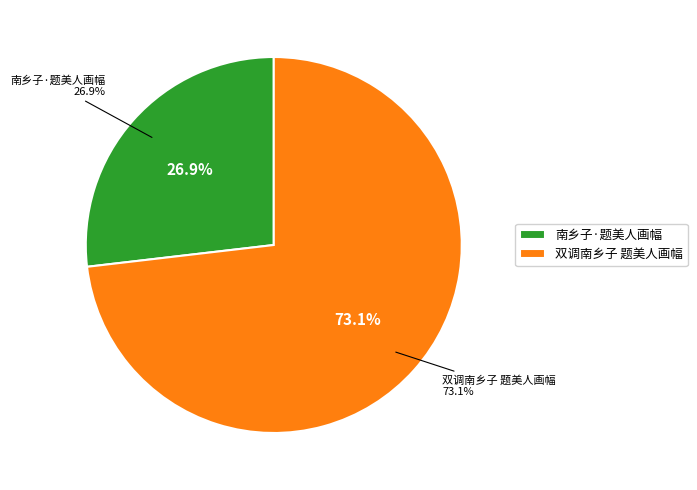

Which slice is the largest?

双调南乡子 题美人画幅